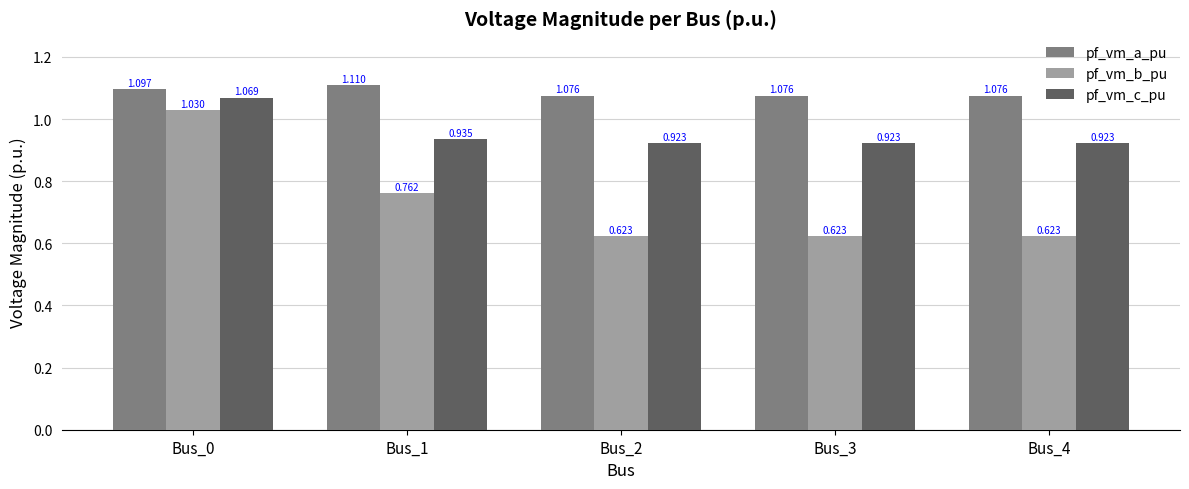

Which series has the largest range (max minus min)?

pf_vm_b_pu